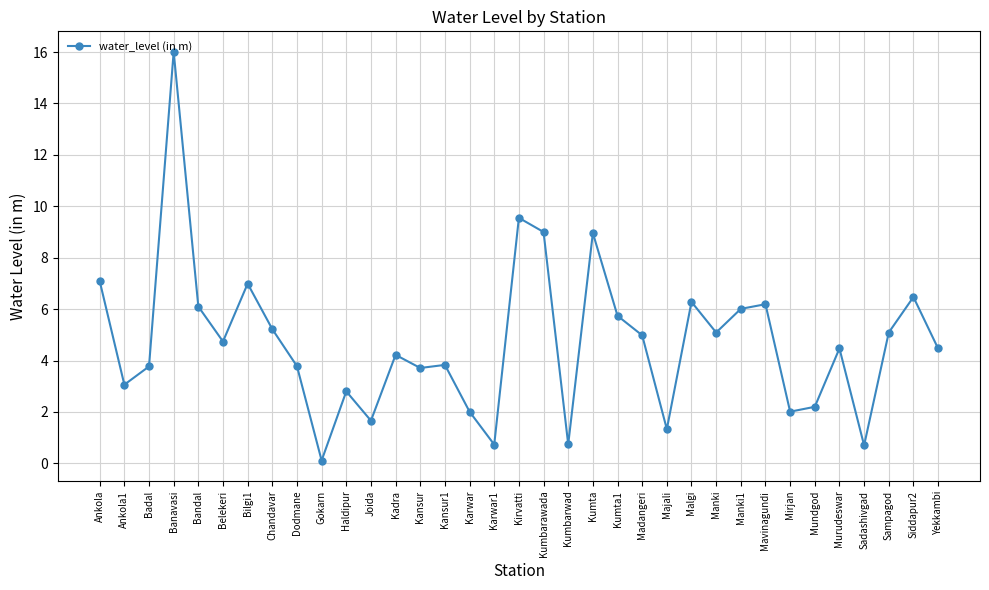

Read the value at Sadashivgad.

0.7